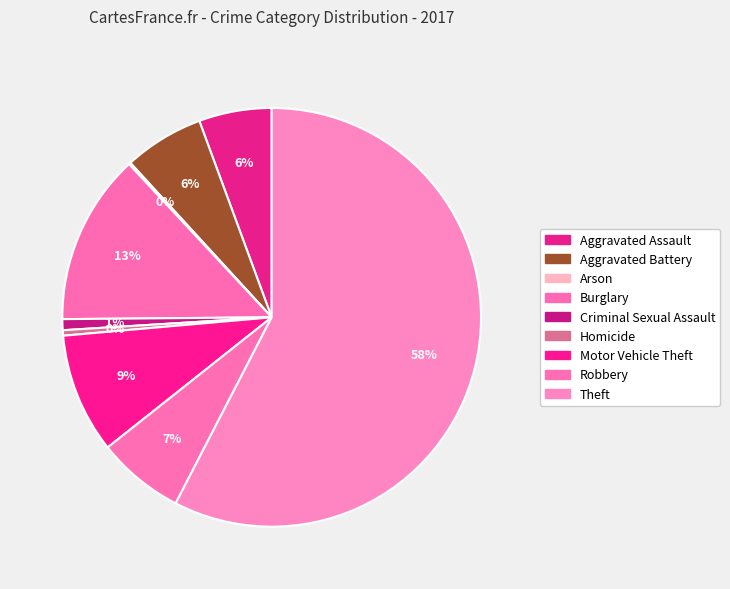

Count the number of slices in the pie.

9